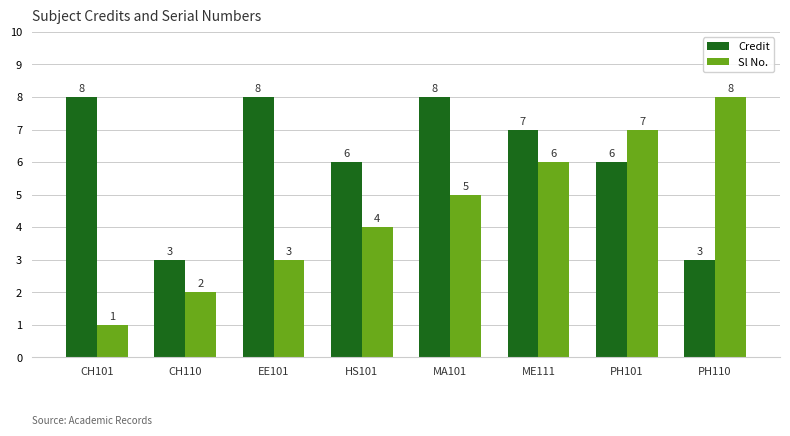

Rank the series by their average value, from highest to lowest.

Credit, Sl No.